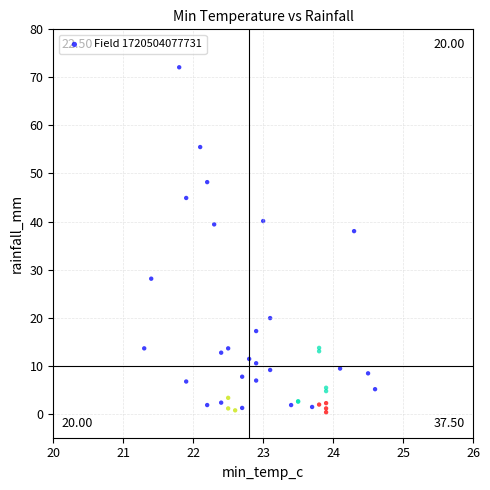

What Y value in the scatter plot is closest to 36?

38.0